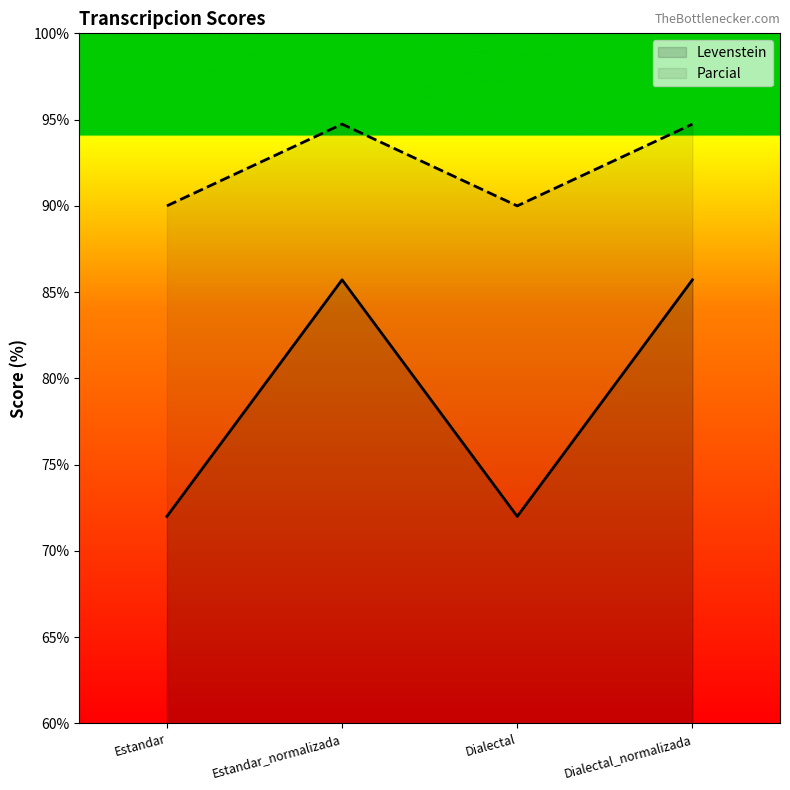

How many Parcial values are between 90 and 94?

2